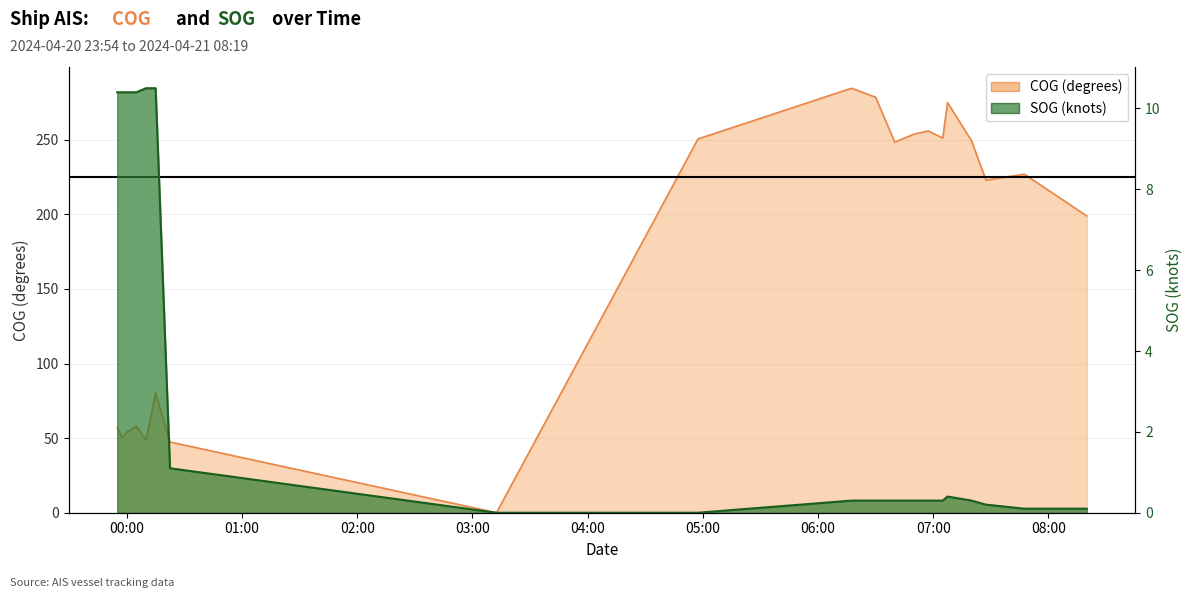

The SOG series shows 0.1 at 2024-04-21 07:47:28. True or false?

True